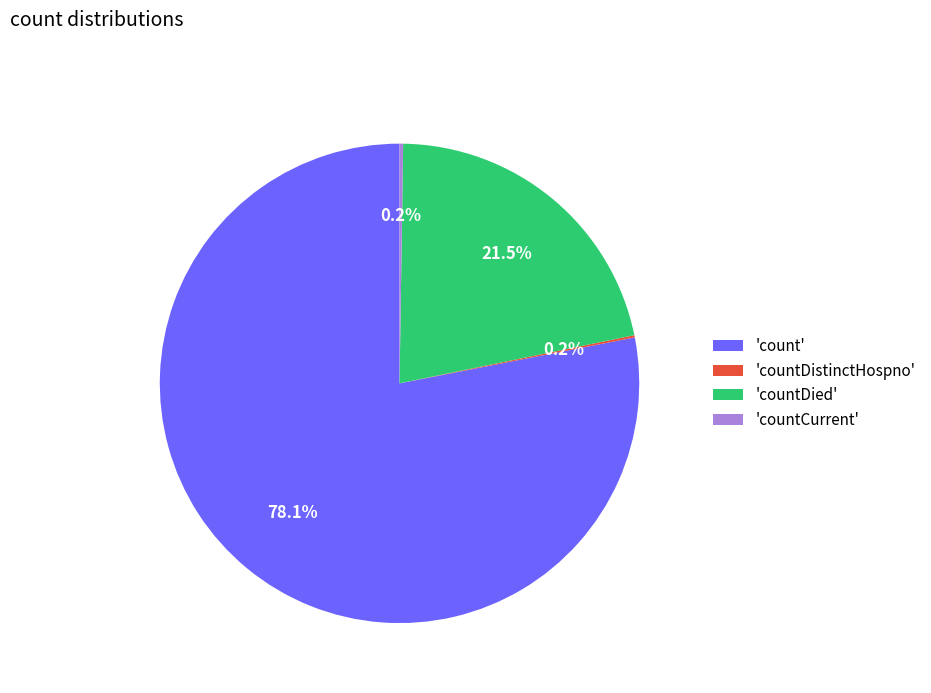

Is there any slice that represents more than half of the pie?

Yes